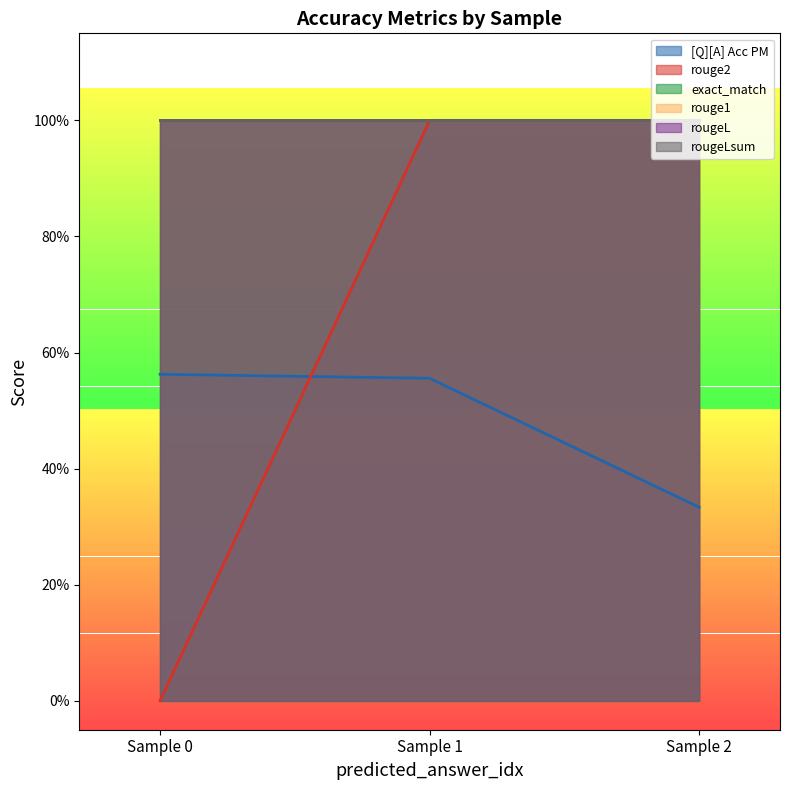

Reading right to left, what are all the values shown in this chart?

[Q][A] Acc PM: 0.3	0.6	0.6
rouge2: 1.0	1.0	0.0
exact_match: 1.0	1.0	1.0
rouge1: 1.0	1.0	1.0
rougeL: 1.0	1.0	1.0
rougeLsum: 1.0	1.0	1.0